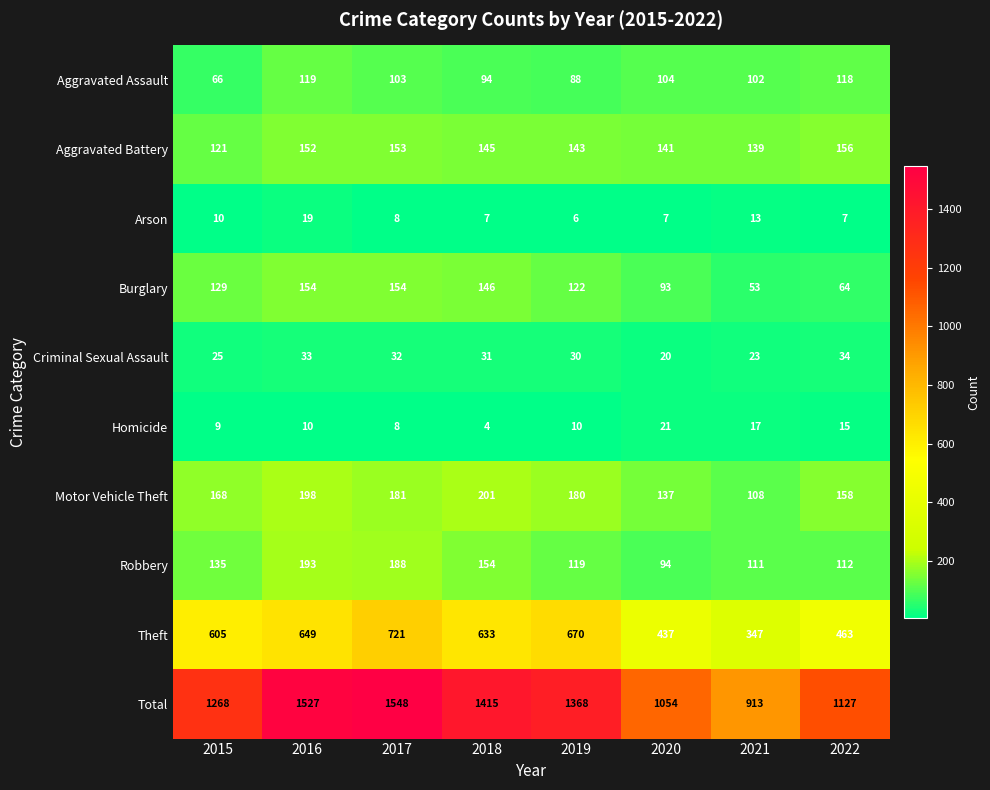

What is the sum of the Homicide values at 2020 and 2017?

29